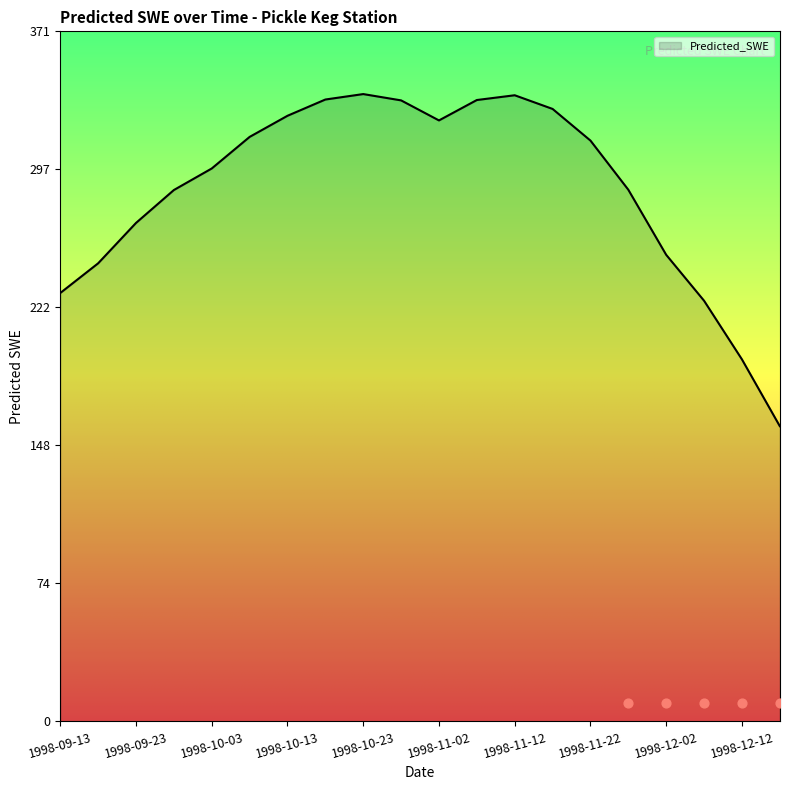

Which has a higher value, 1998-12-17 or 1998-10-18?

1998-10-18